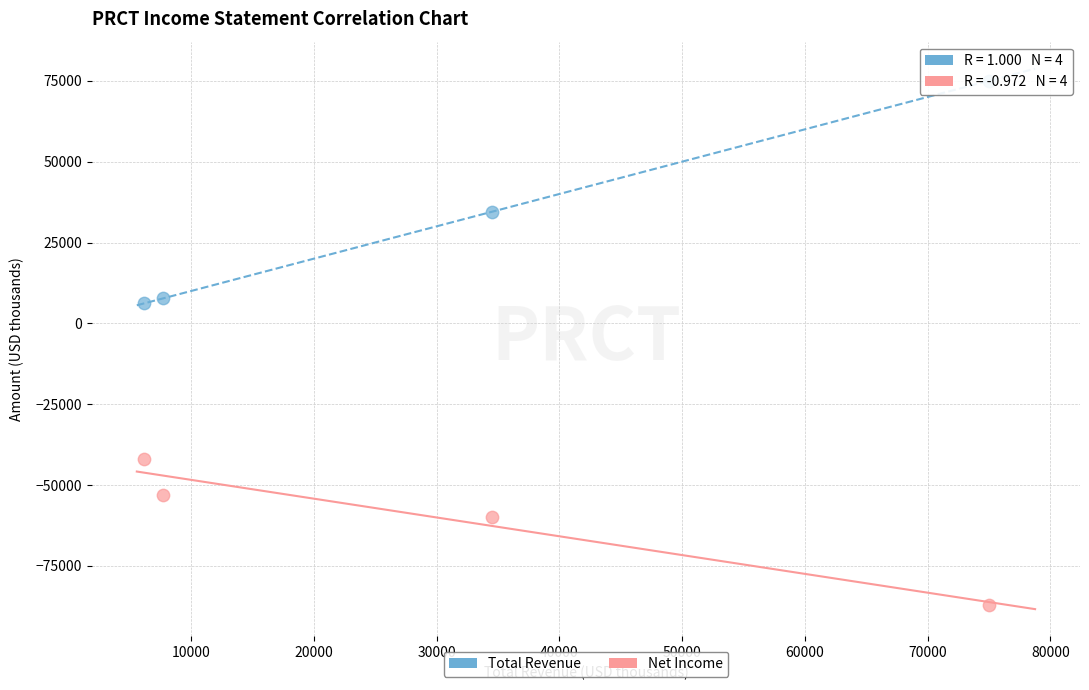

Across all data points, what is the average X value?

30850